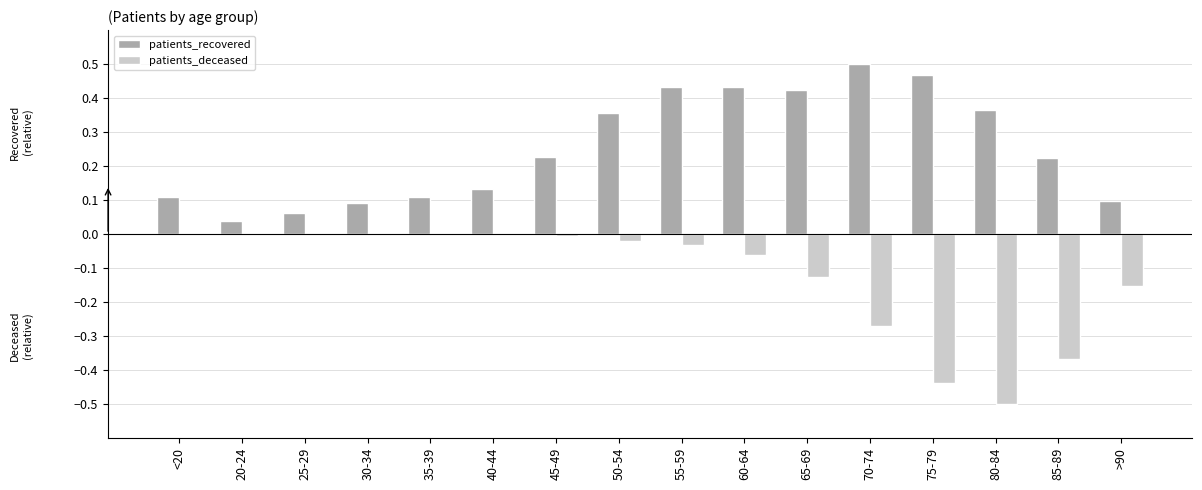

The patients_deceased series shows -0.5 at 80-84. True or false?

True